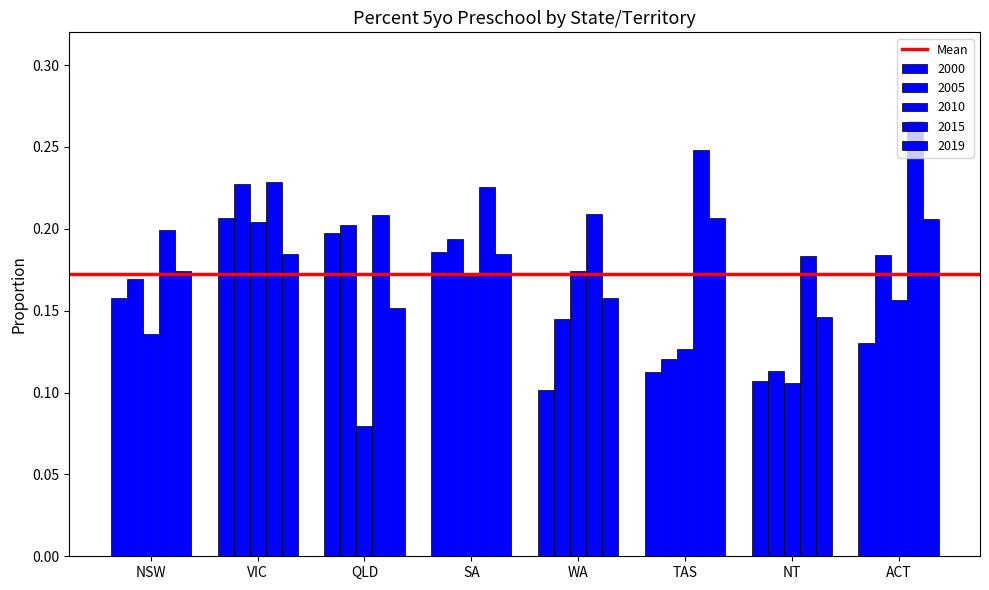

Count the number of categories in the chart.

8